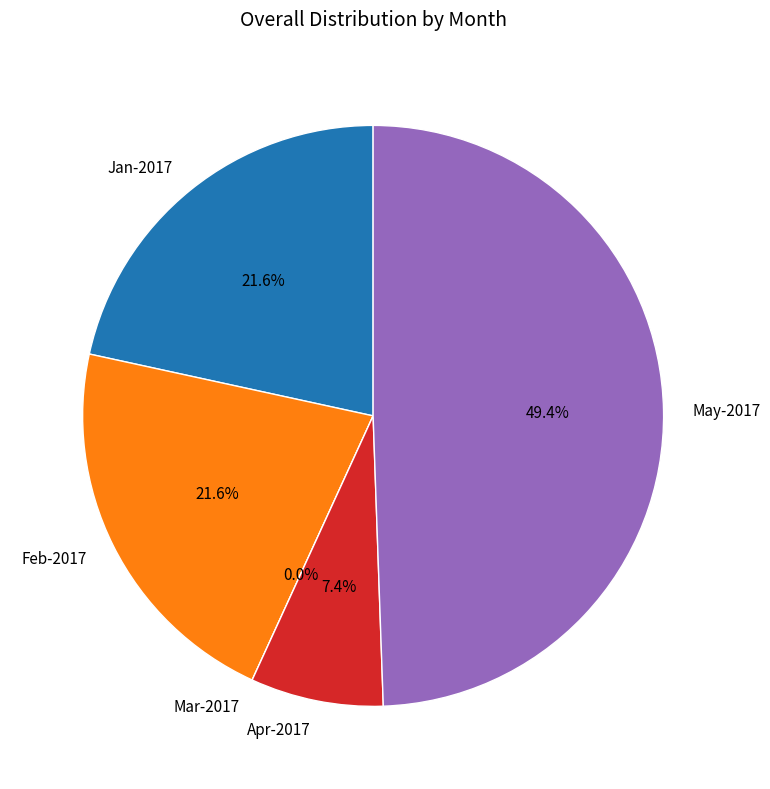

To the nearest percent, what portion does Apr-2017 represent?

7%